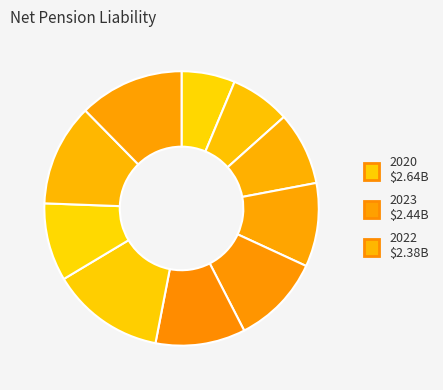

To the nearest percent, what is the difference between the largest and smallest slice percentages?

7%